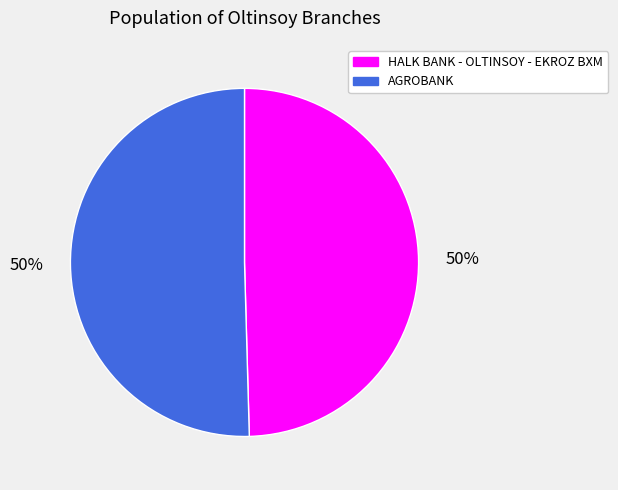

What percentage is the AGROBANK slice, to the nearest percent?

50%